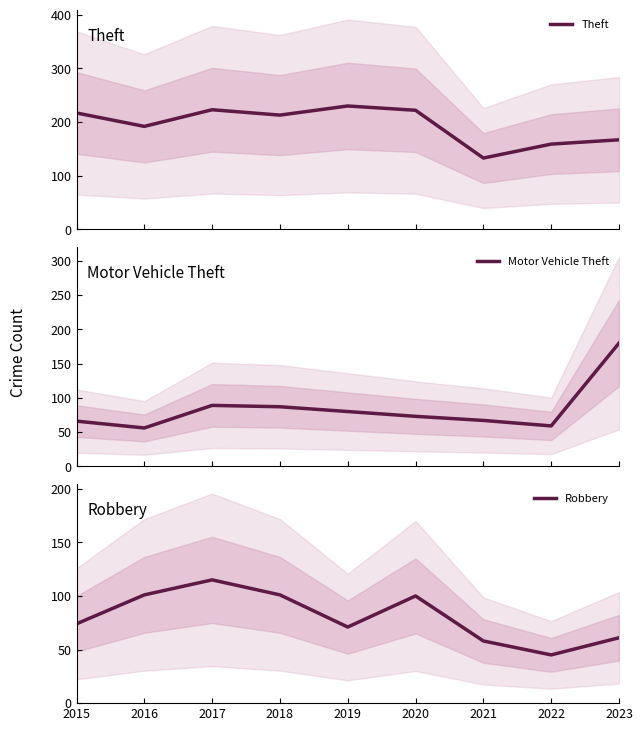

Where is the first local minimum for Motor Vehicle Theft?

2016